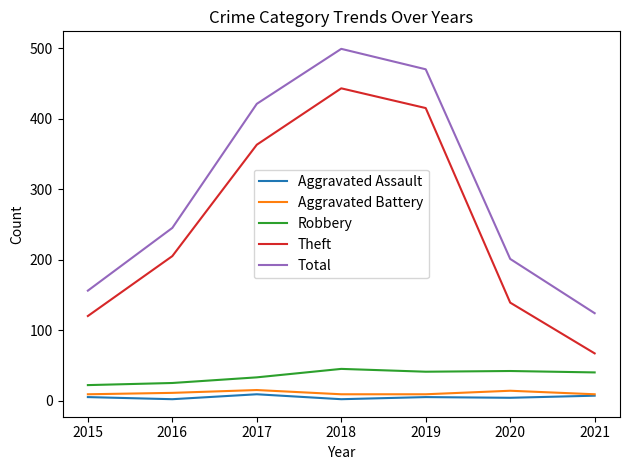

At 2017, list the series in order from largest to smallest.

Total, Theft, Robbery, Aggravated Battery, Aggravated Assault